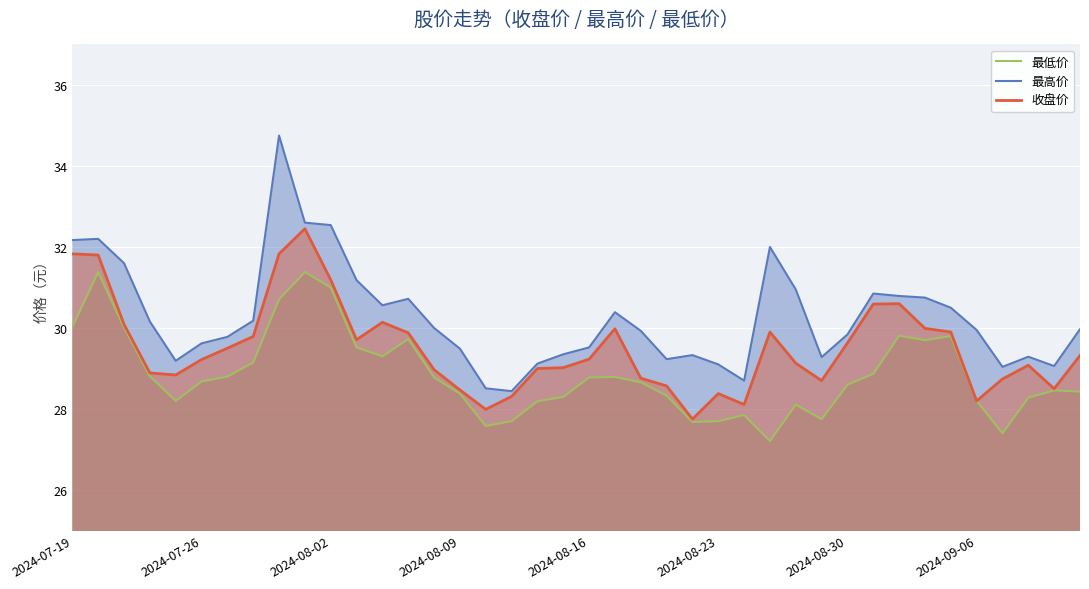

True or false: 最高价 and 最低价 intersect in this chart.

False